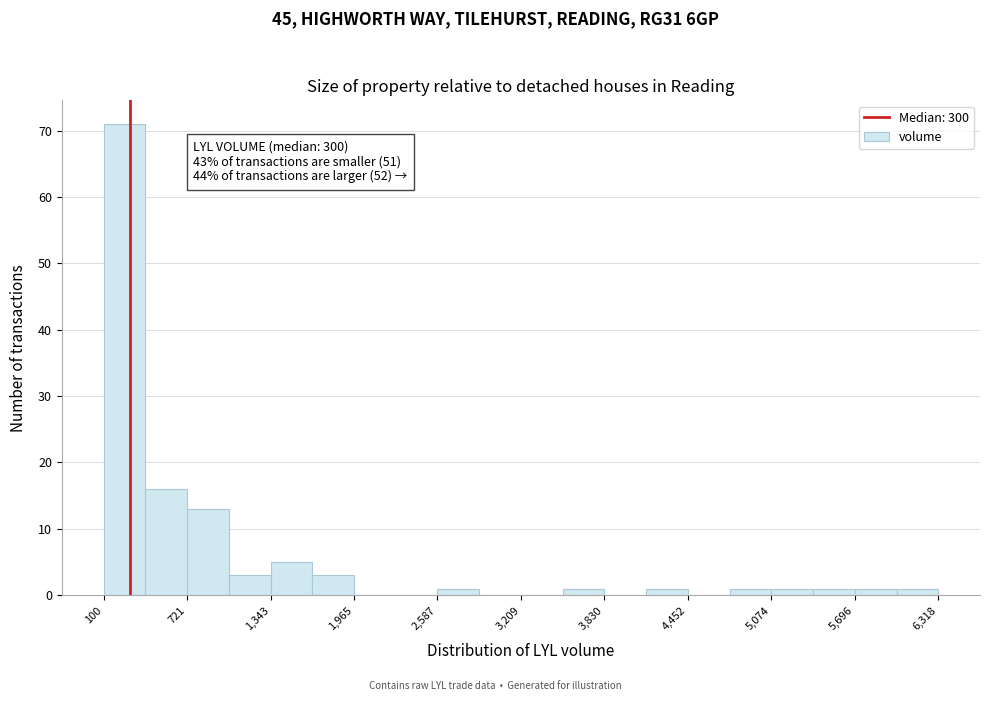

Around what value on the x-axis is the tallest bar? Give the approximate position of its centre, as read against the axis.

300